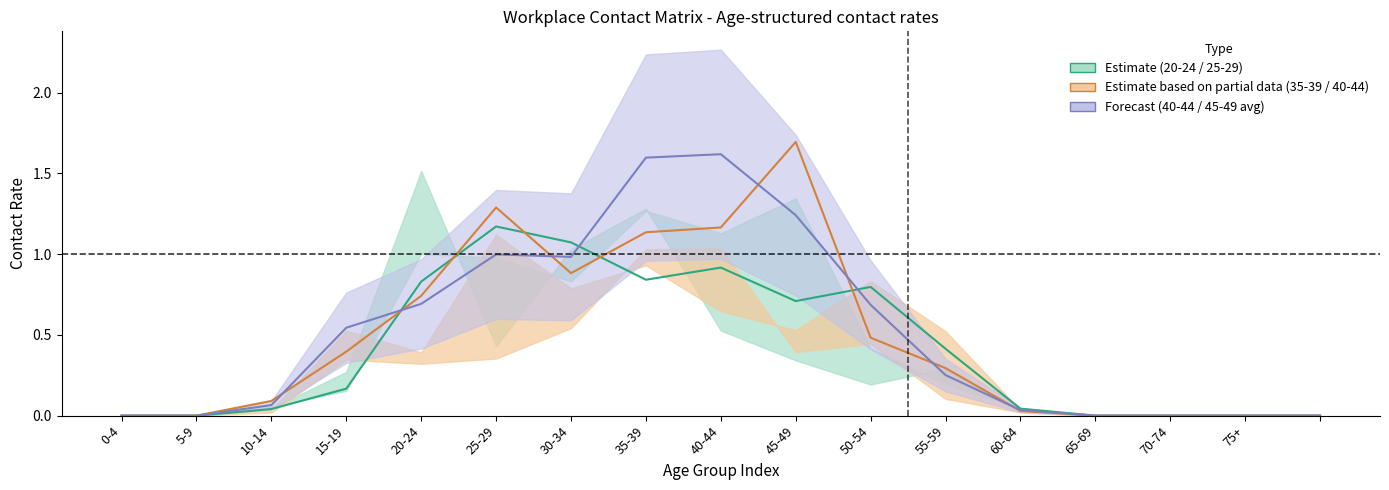

Reading left to right, what are all the values shown in this chart?

20_24 (Estimate): 0.0	0.0	0.0	0.2	0.8	1.2	1.1	0.8	0.9	0.7	0.8	0.4	0.0	0.0	0.0	0.0	0.0
35_39 (Partial): 0.0	0.0	0.1	0.4	0.7	1.3	0.9	1.1	1.2	1.7	0.5	0.3	0.0	0.0	0.0	0.0	0.0
40_44 / 45_49 (Forecast): 0.0	0.0	0.1	0.5	0.7	1.0	1.0	1.6	1.6	1.2	0.7	0.3	0.0	0.0	0.0	0.0	0.0